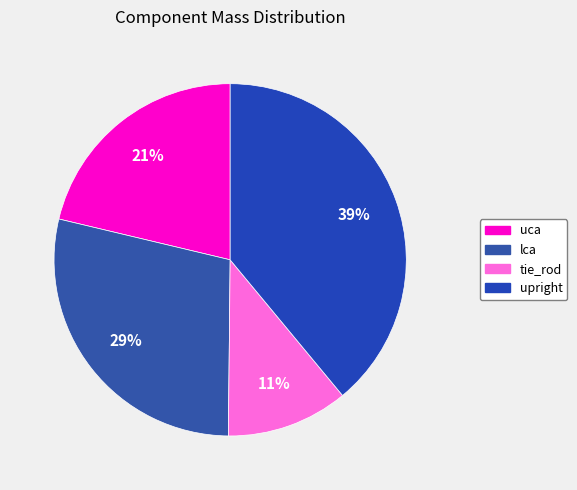

To the nearest percent, what is the combined percentage of lca and uca?

50%